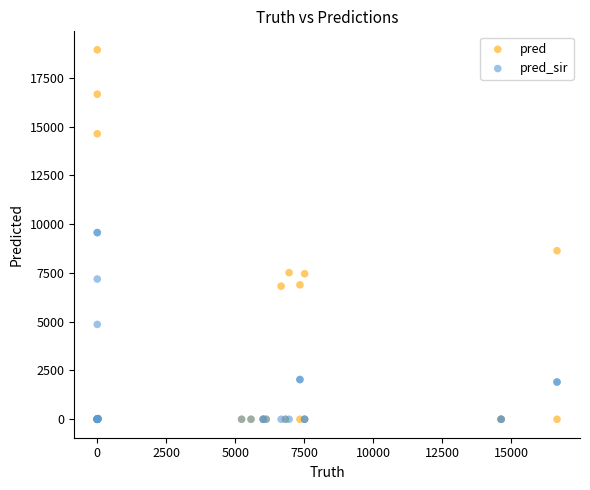

Which series contains the highest Y value?

pred